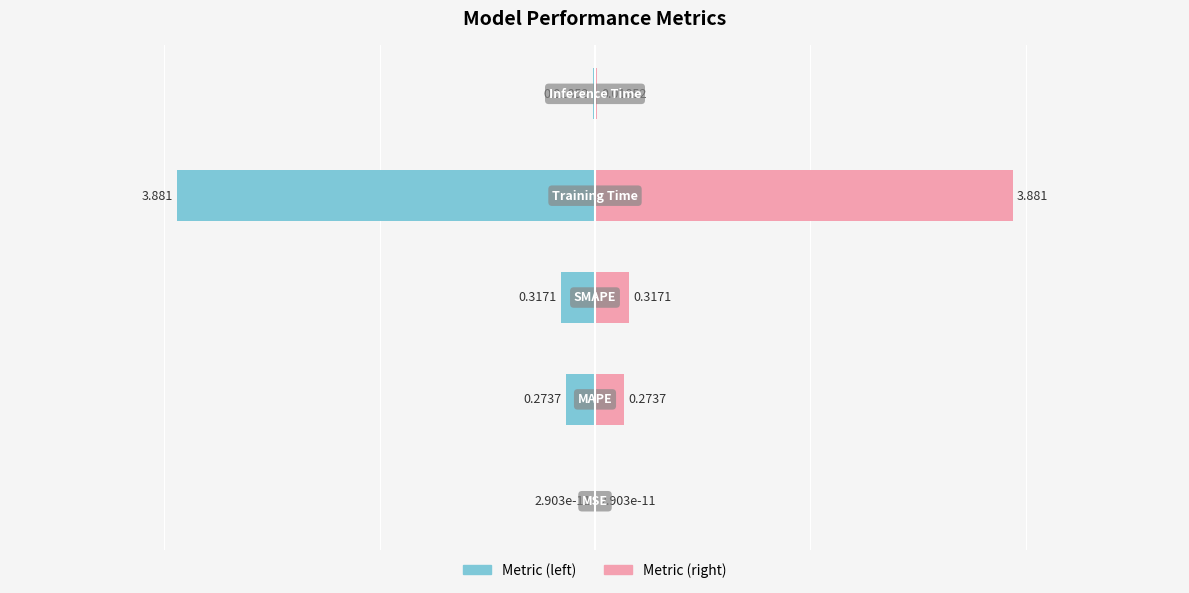

How many bars are there in total?

10